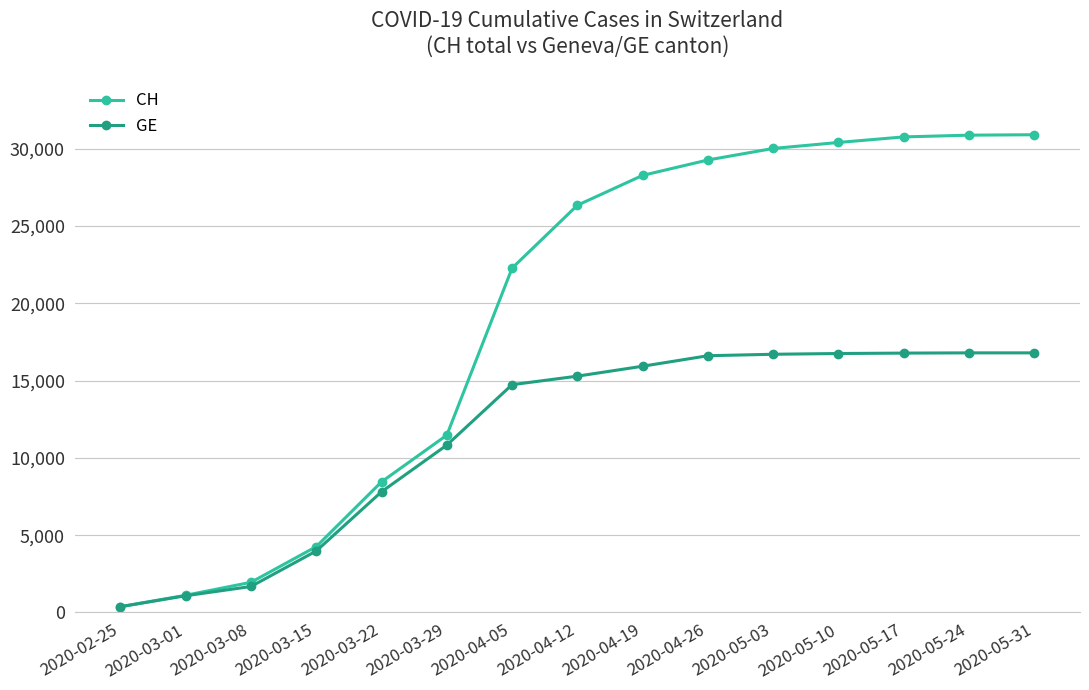

What are all the series names shown in the legend?

CH, GE